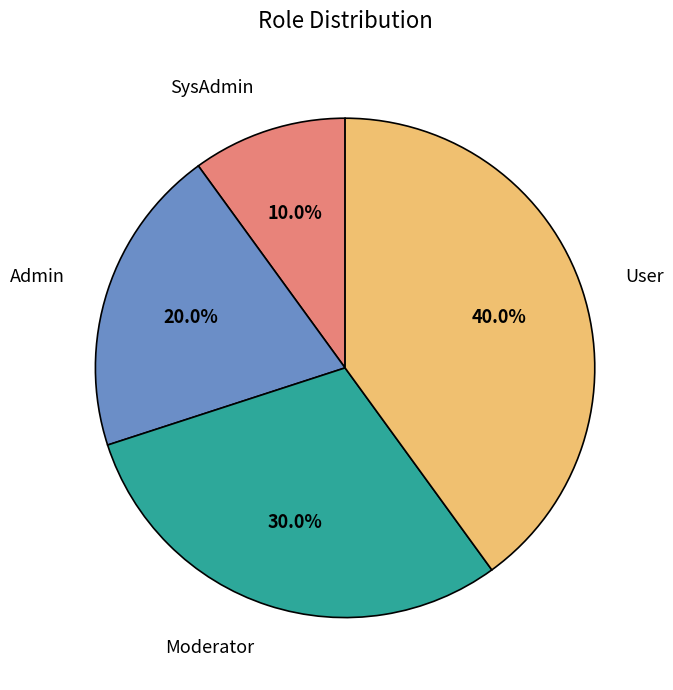

Rank the categories by value from lowest to highest.

SysAdmin, Admin, Moderator, User